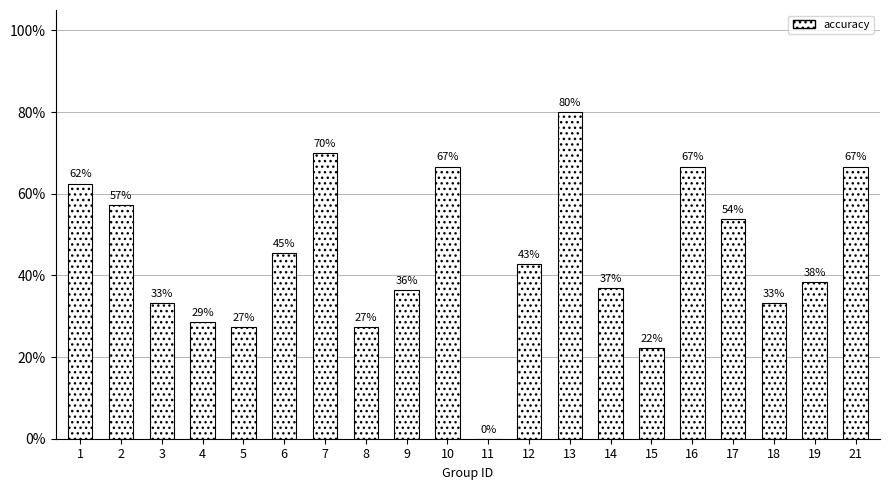

What is the sum of the values at 5 and 12?

0.7